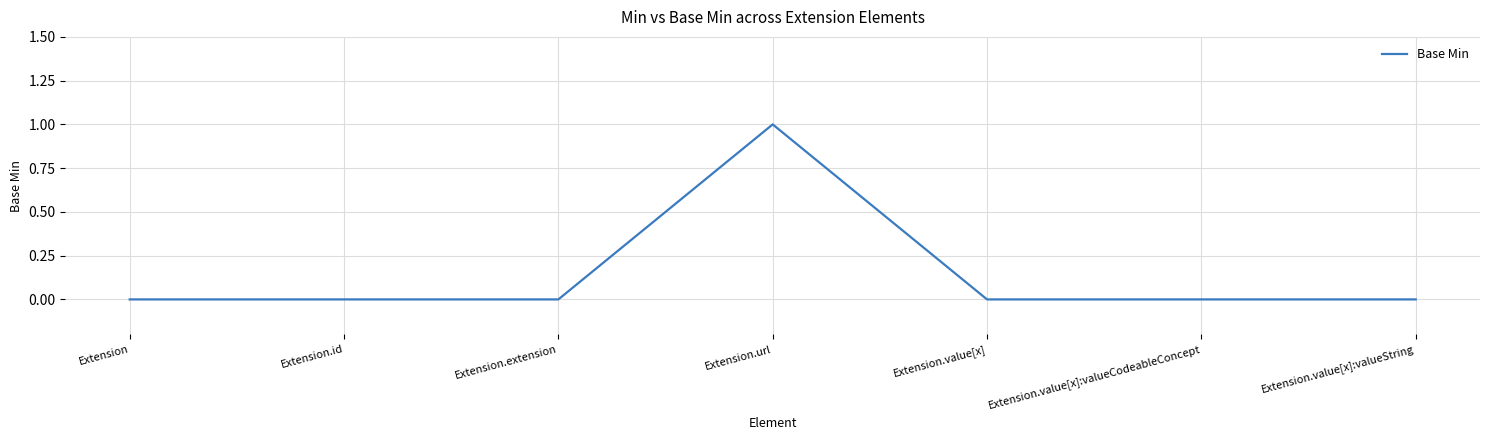

At which category does the chart reach its peak across all series?

Extension.url